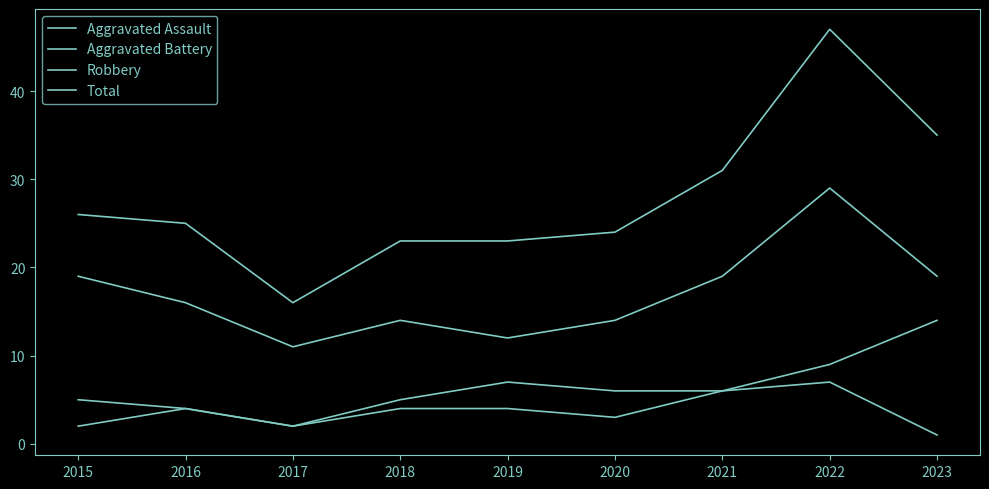

Which label corresponds to the smallest value in the chart?

2023